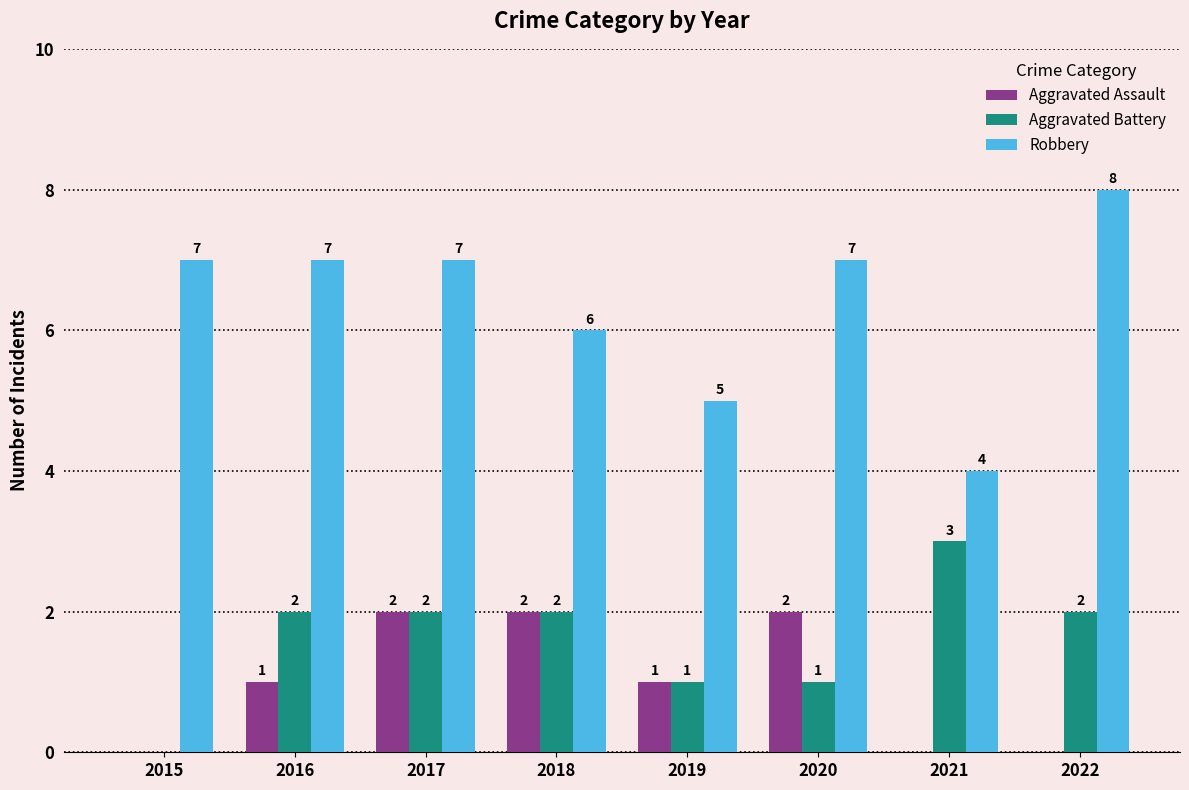

Reading left to right, transcribe all the data shown in this chart.

Aggravated Assault: 0	1	2	2	1	2	0	0
Aggravated Battery: 0	2	2	2	1	1	3	2
Robbery: 7	7	7	6	5	7	4	8